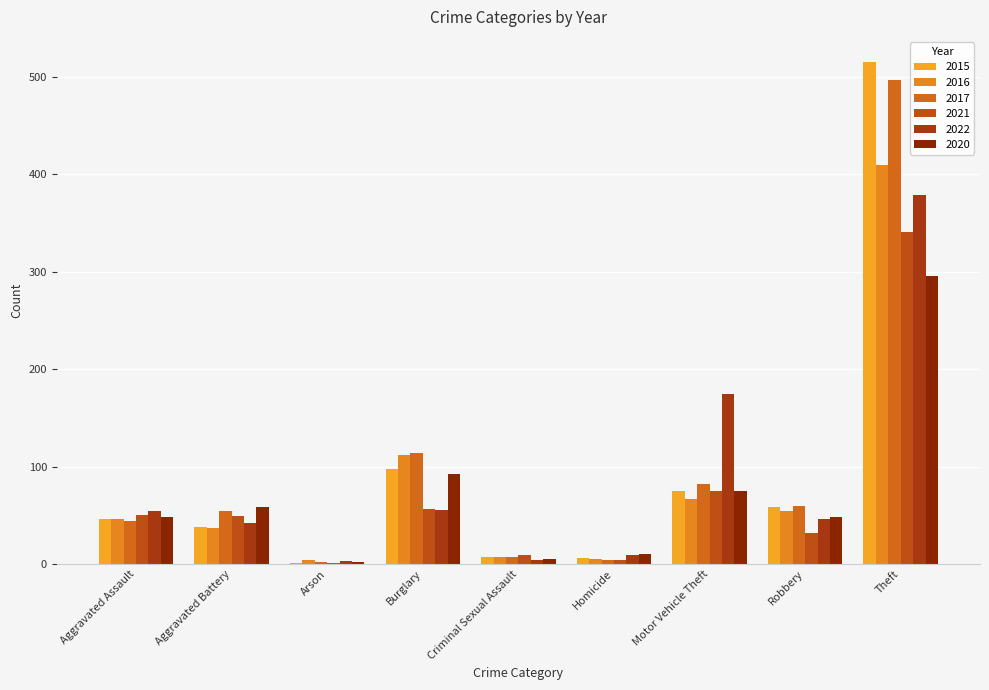

Count the number of data series in this chart.

6